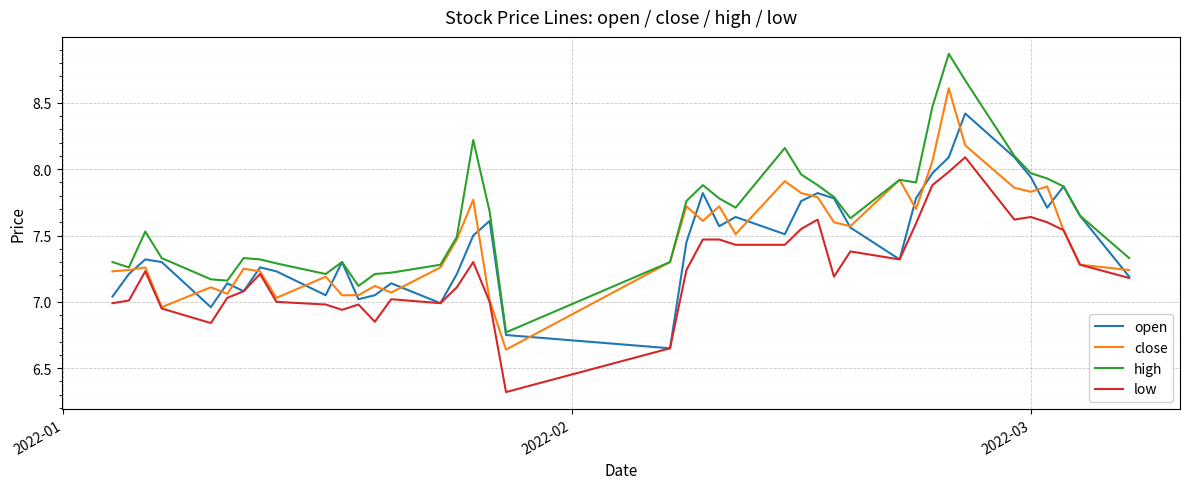

How many lines are shown in the chart?

4